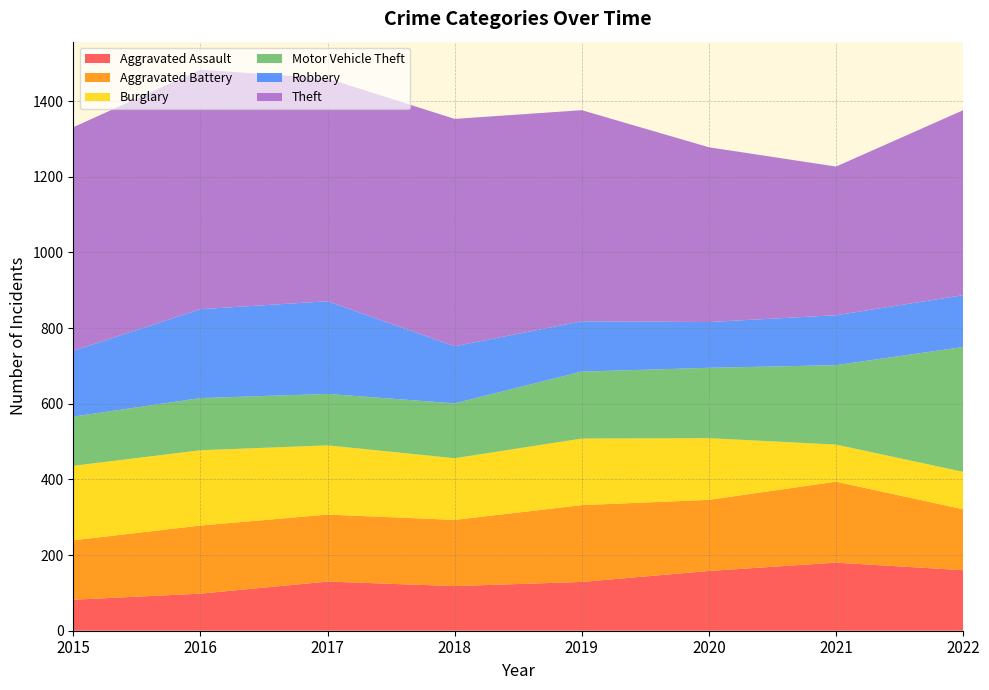

Reading left to right, what are all the values shown in this chart?

Aggravated Assault: 2015=82	2016=98	2017=130	2018=118	2019=129	2020=158	2021=180	2022=160
Aggravated Battery: 2015=157	2016=180	2017=177	2018=175	2019=203	2020=188	2021=214	2022=161
Burglary: 2015=197	2016=199	2017=183	2018=163	2019=176	2020=163	2021=98	2022=99
Motor Vehicle Theft: 2015=130	2016=138	2017=136	2018=145	2019=177	2020=186	2021=210	2022=330
Robbery: 2015=174	2016=235	2017=245	2018=151	2019=133	2020=121	2021=132	2022=137
Theft: 2015=591	2016=633	2017=589	2018=601	2019=558	2020=462	2021=393	2022=489